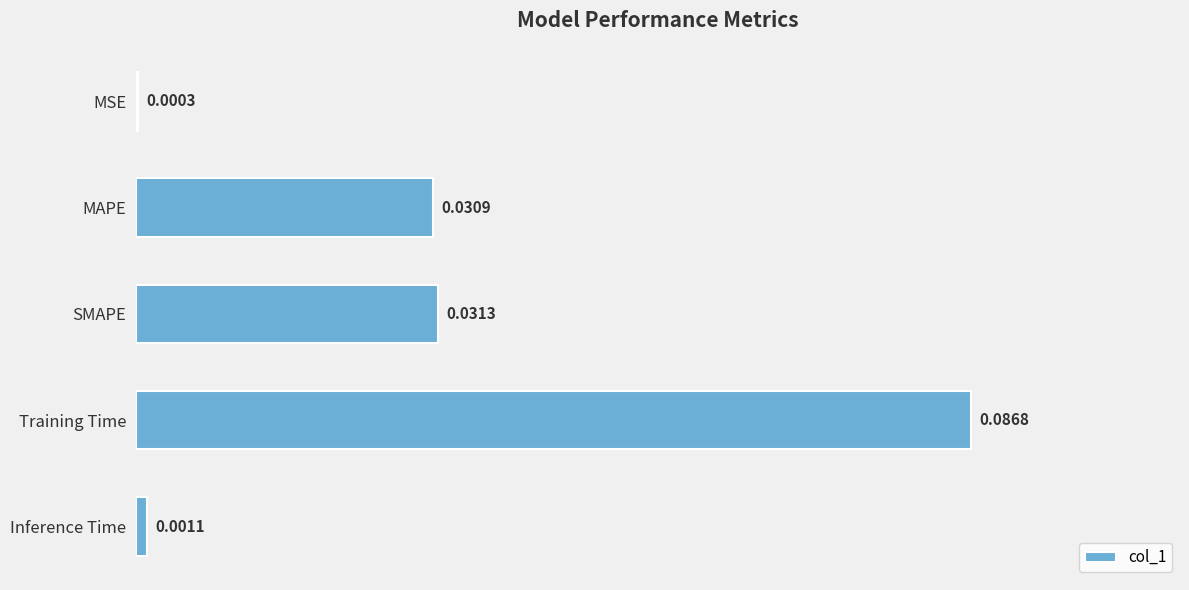

Are the bars horizontal?

Yes